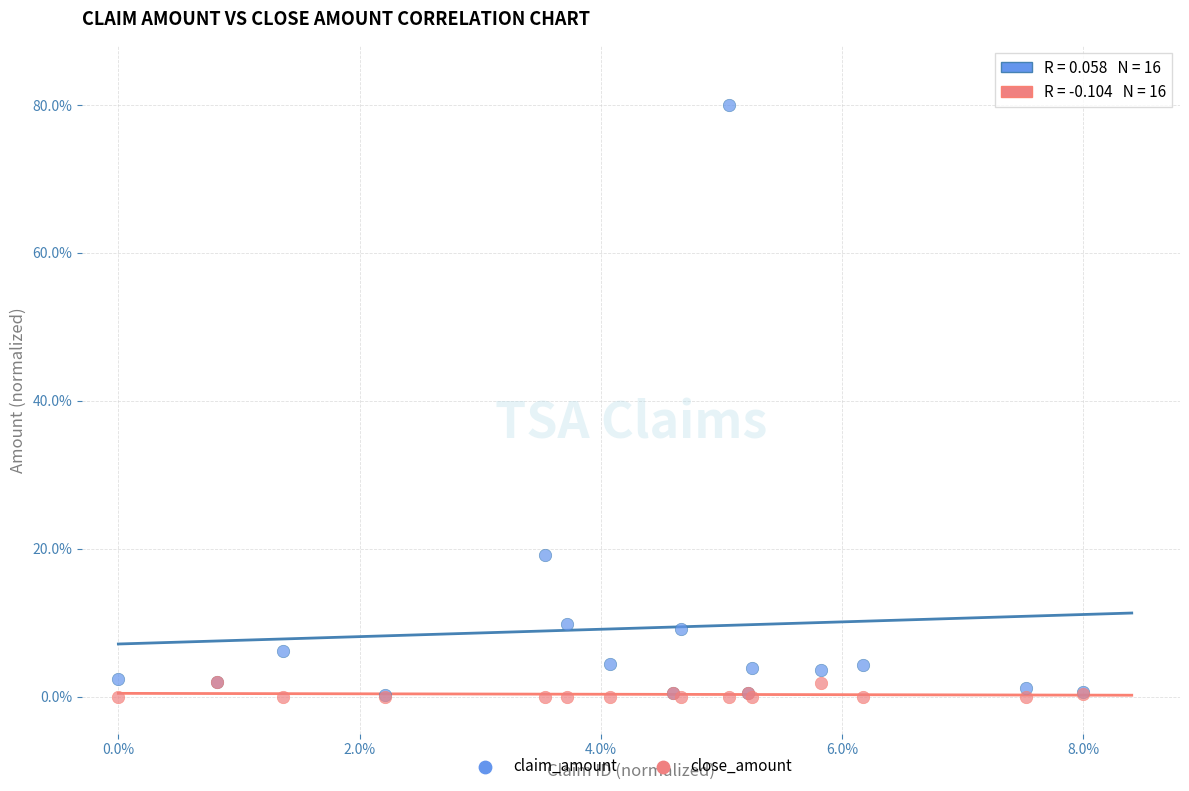

In the claim_amount series, what Y value is closest to 40?

19.2